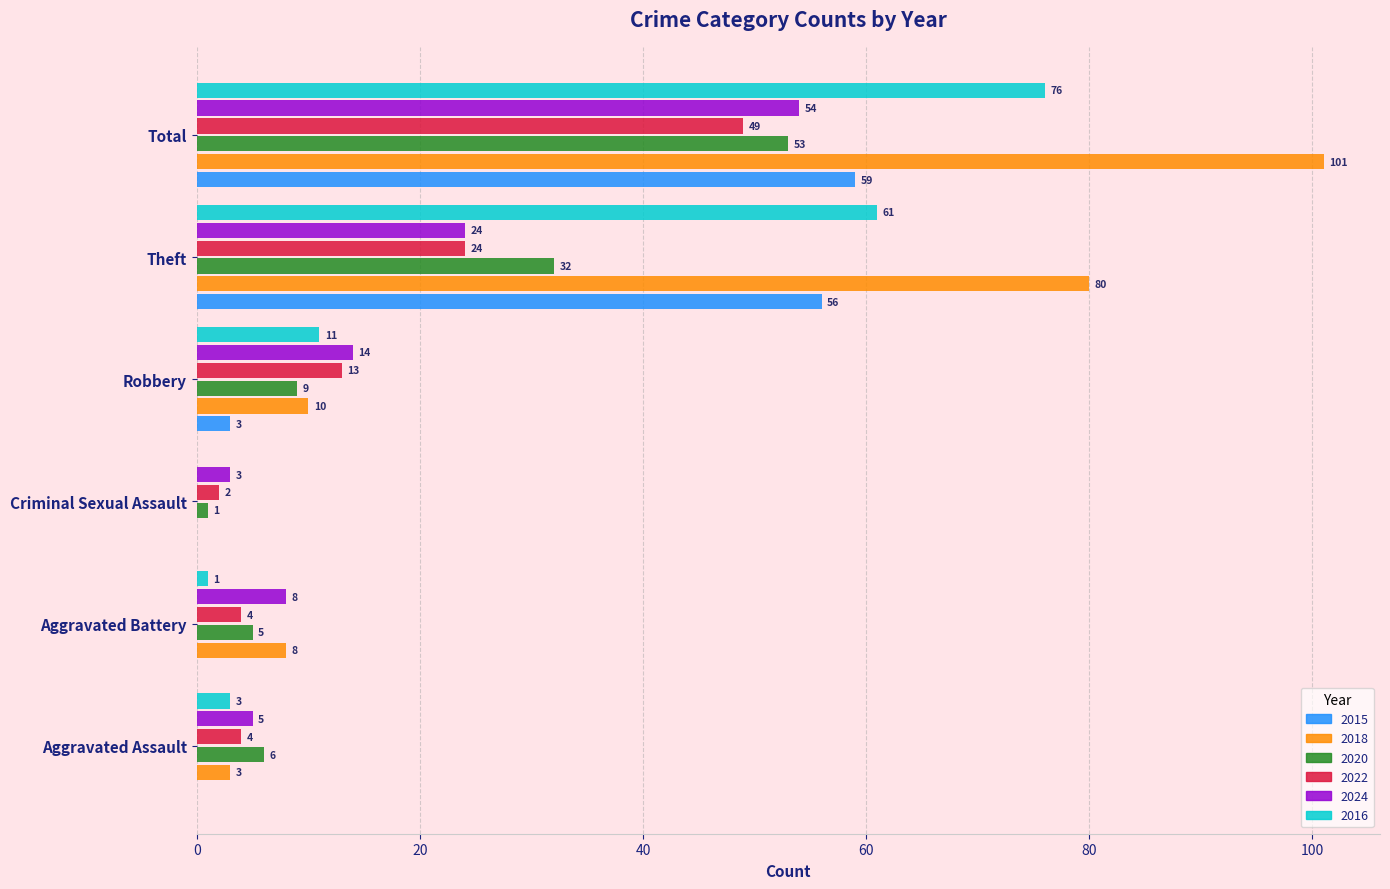

True or false: 2015 has a value of 59 at Total.

True